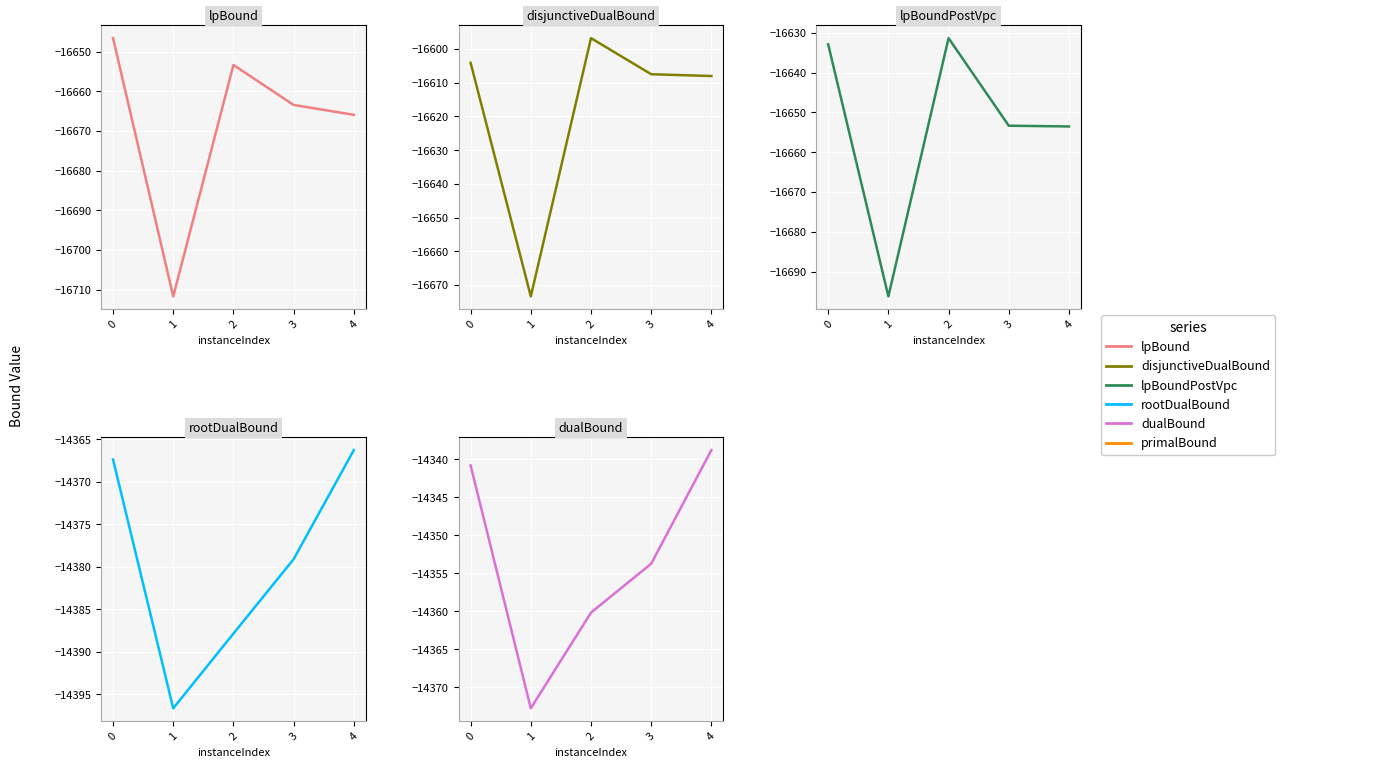

True or false: lpBoundPostVpc and dualBound intersect in this chart.

False